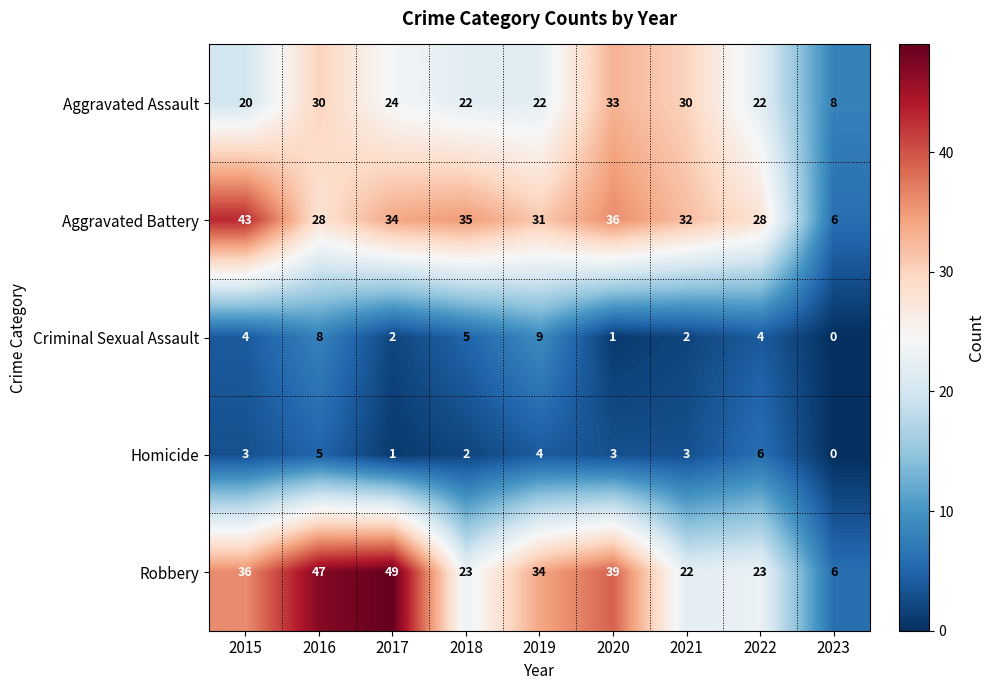

What is the difference between the highest and lowest values at 2022?

24